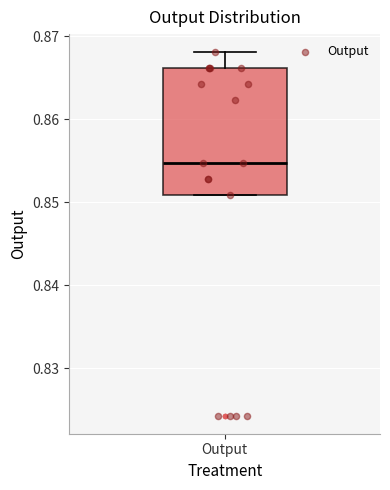

Read this box plot against the y-axis: the position of the median line, the range covered by the box, and the ends of both whiskers. The values are not printed on the chart, so give them approximately, as read against the axis.

median 0.855, box 0.851 to 0.866, whiskers 0.851 to 0.868